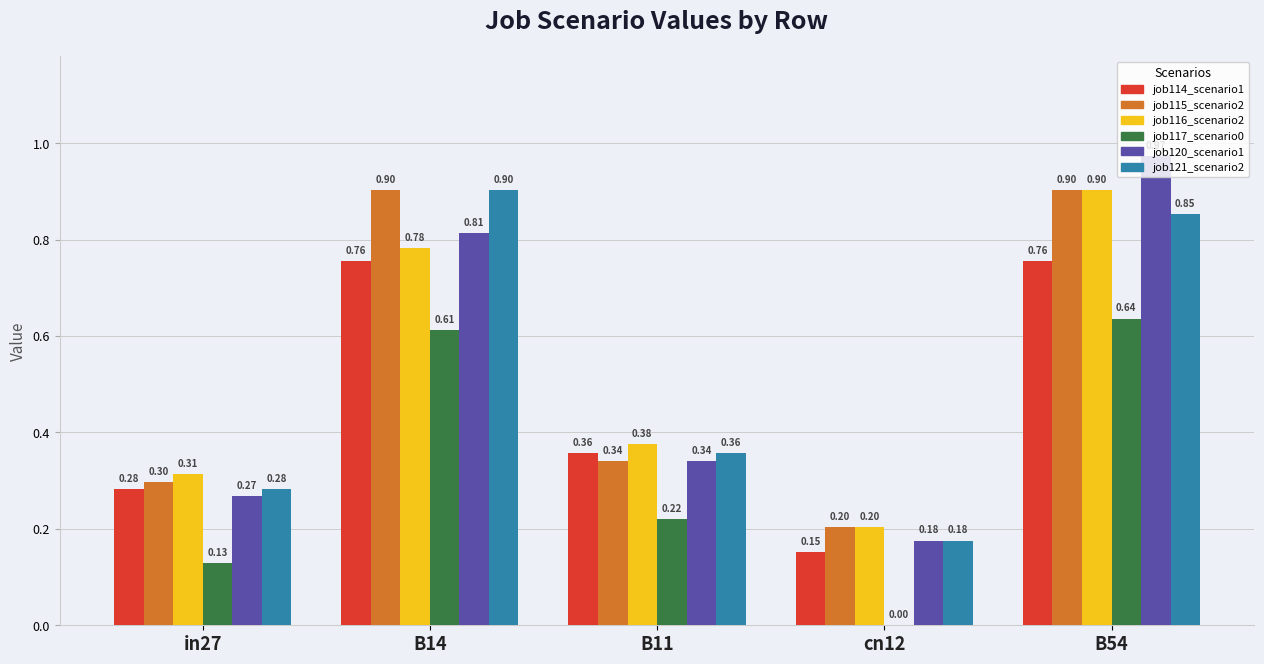

What is the total value across all series at B54?

5.0